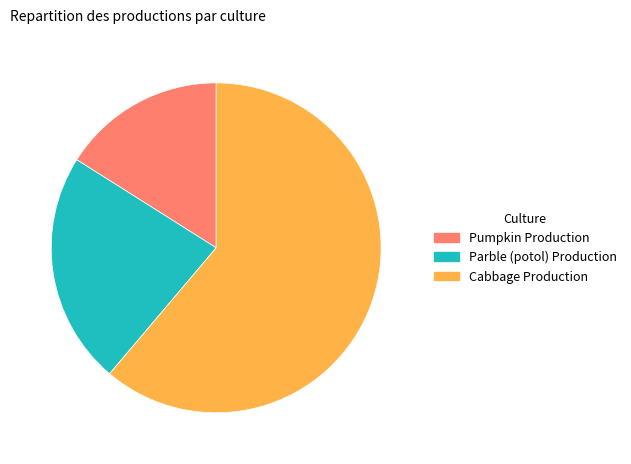

What is the ratio of the value at Cabbage Production to the value at Parble (potol) Production?

2.7